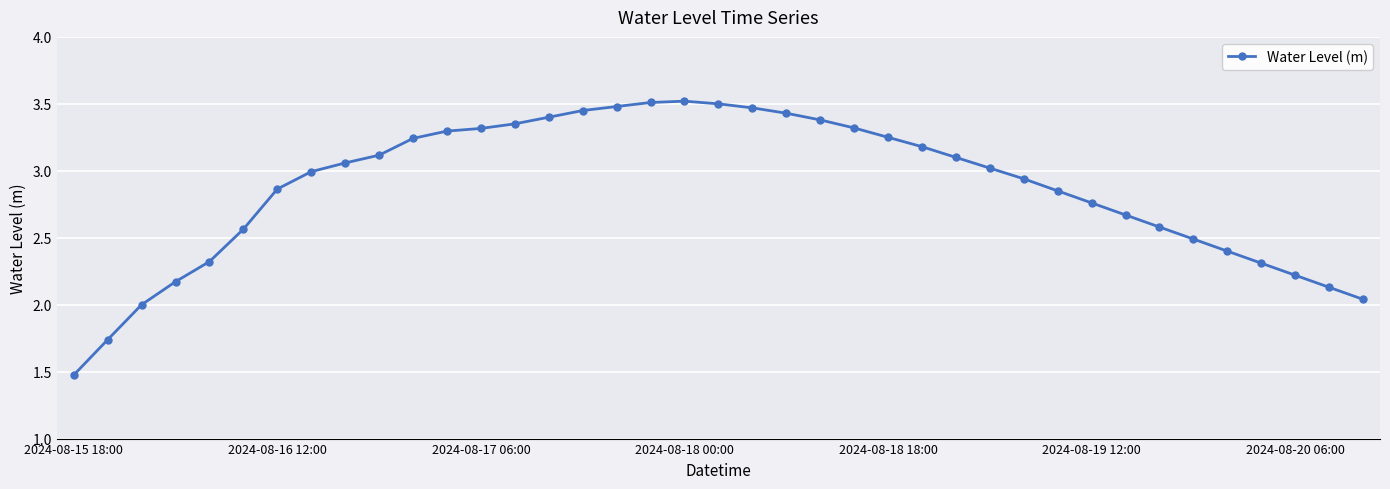

What is the smallest value displayed?

1.5